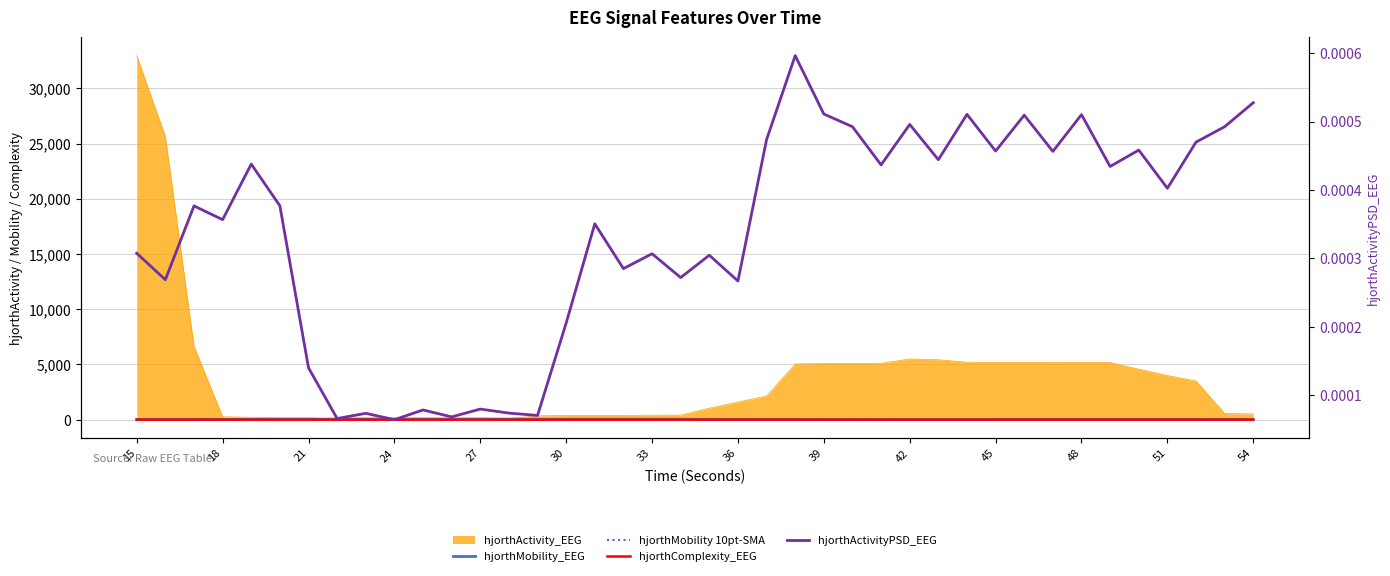

Where is the first local maximum for hjorthMobility_EEG?

21